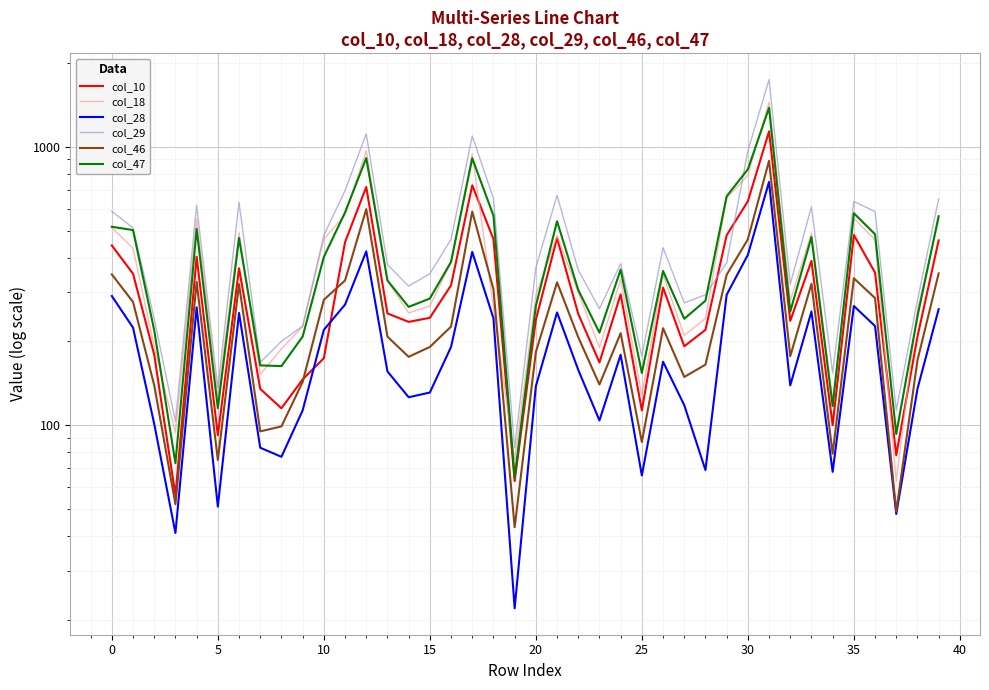

How many data points in col_46 are less than 214?

20